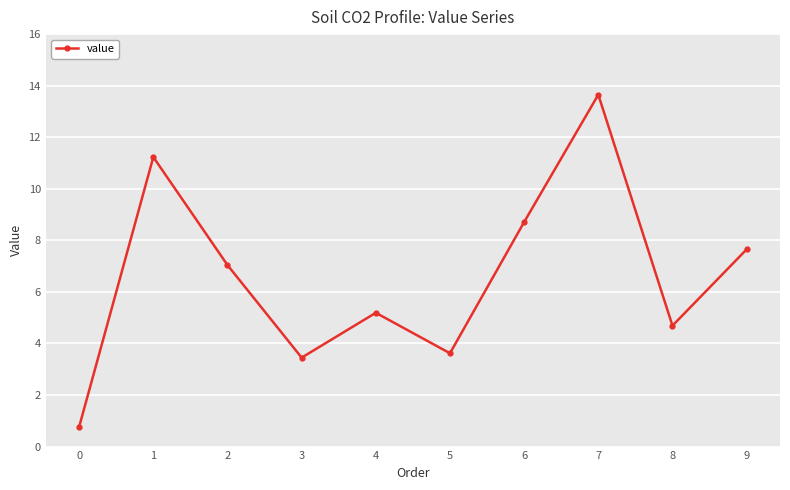

What is the value of the 7th point from the left?

8.7